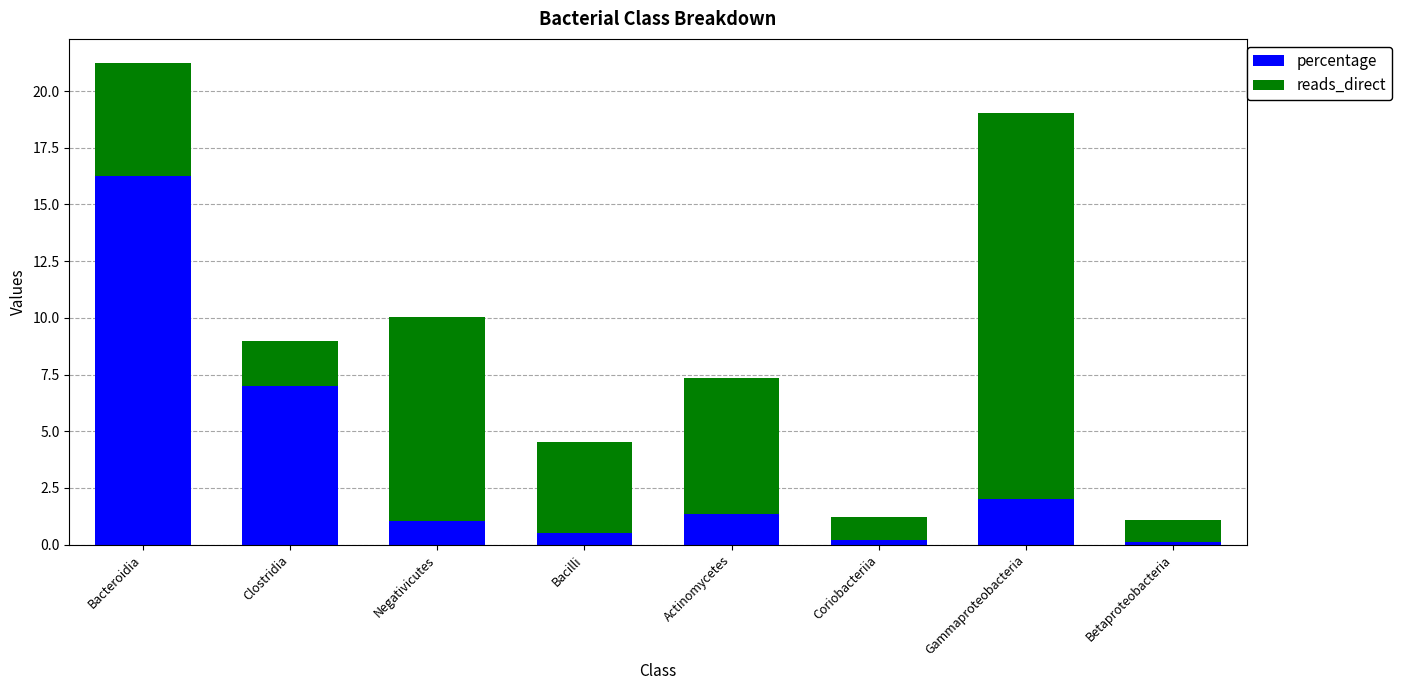

What is the total value across all series at Bacilli?

4.5